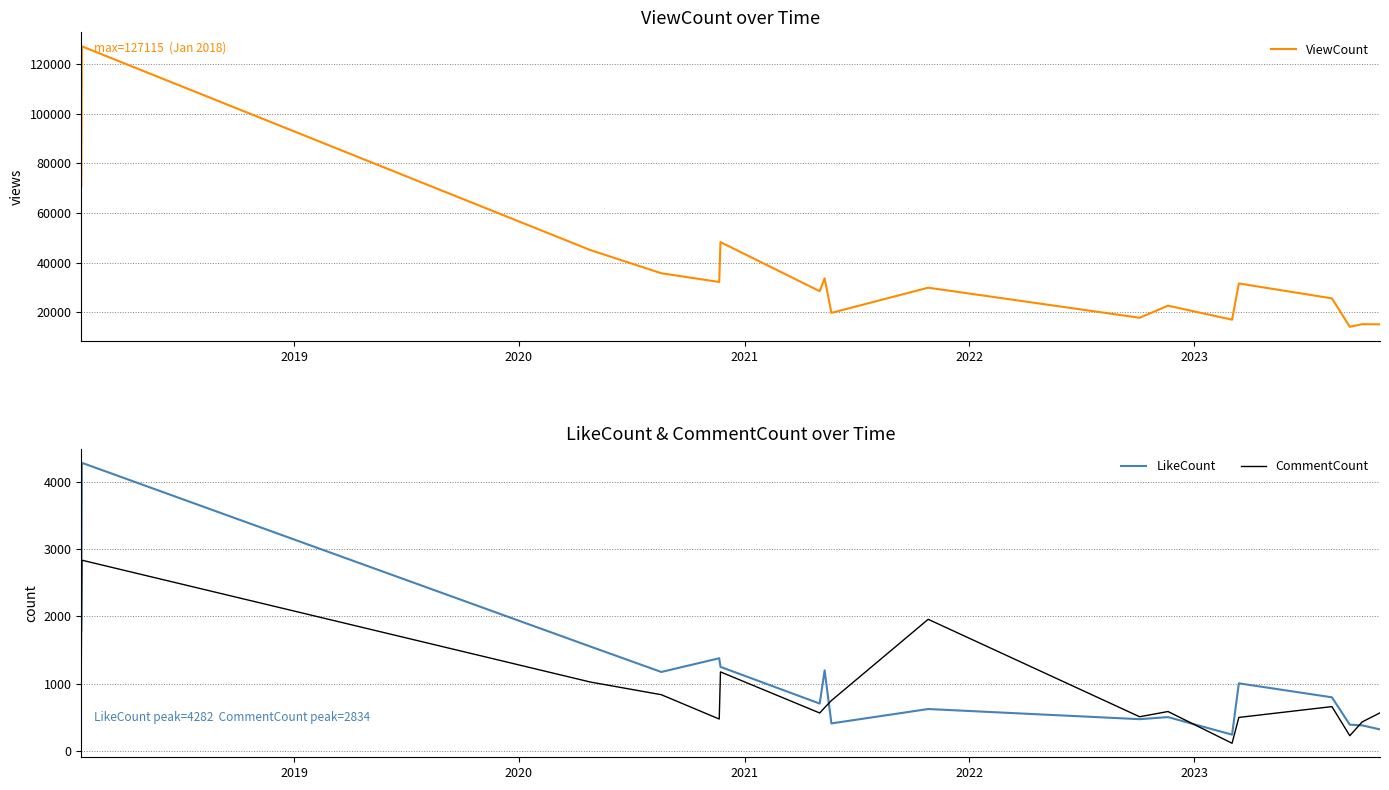

Reading left to right, extract all data points from this chart.

ViewCount: 71000	127115	45095	35774	32255	48302	28543	33706	19821	29954	17841	22705	17075	31662	25651	14211	15269	15205
LikeCount: 1790	4282	1550	1172	1376	1248	702	1196	407	621	470	501	240	1003	795	388	378	318
CommentCount: 1214	2834	1022	834	472	1173	562	642	747	1955	506	584	112	496	657	224	429	564